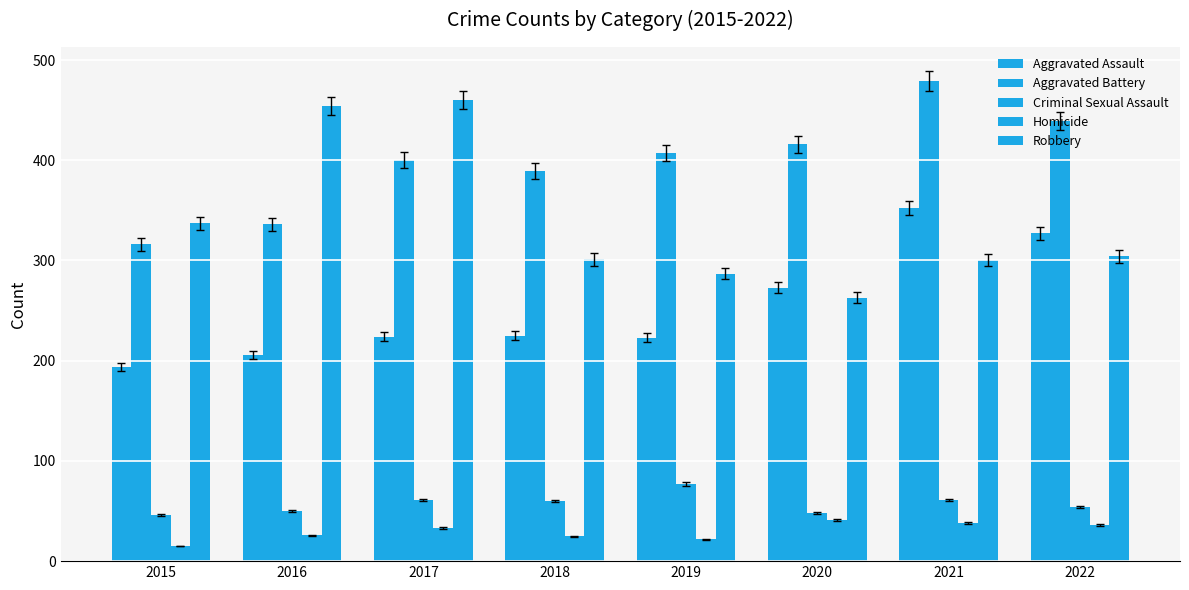

What is the value of the Aggravated Assault bar at the 7th from the left?

352